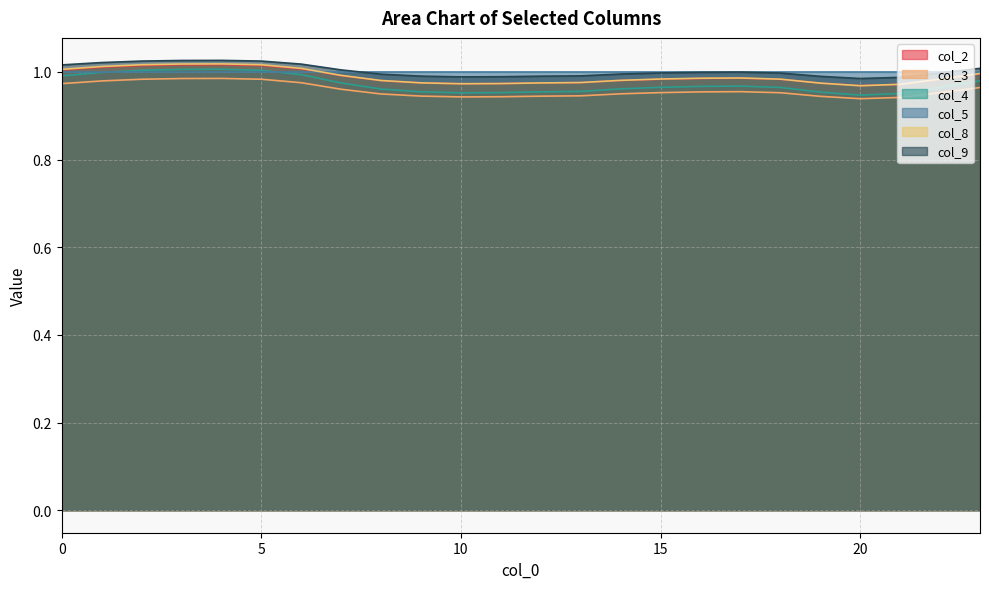

The col_3 series shows 1.4 at 19. True or false?

False